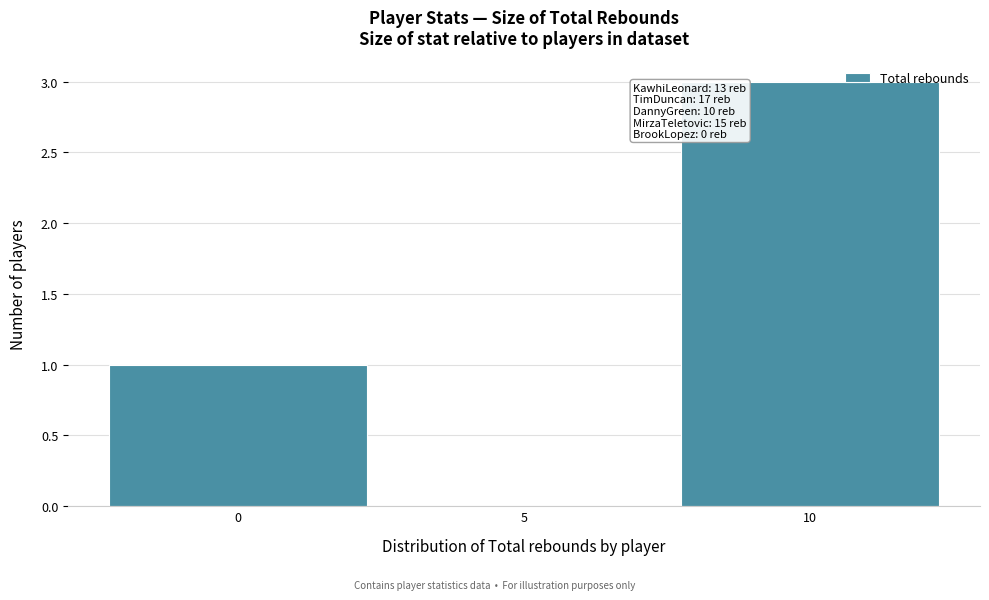

Reading left to right, extract all data points from this chart.

0=1	5=0	10=3